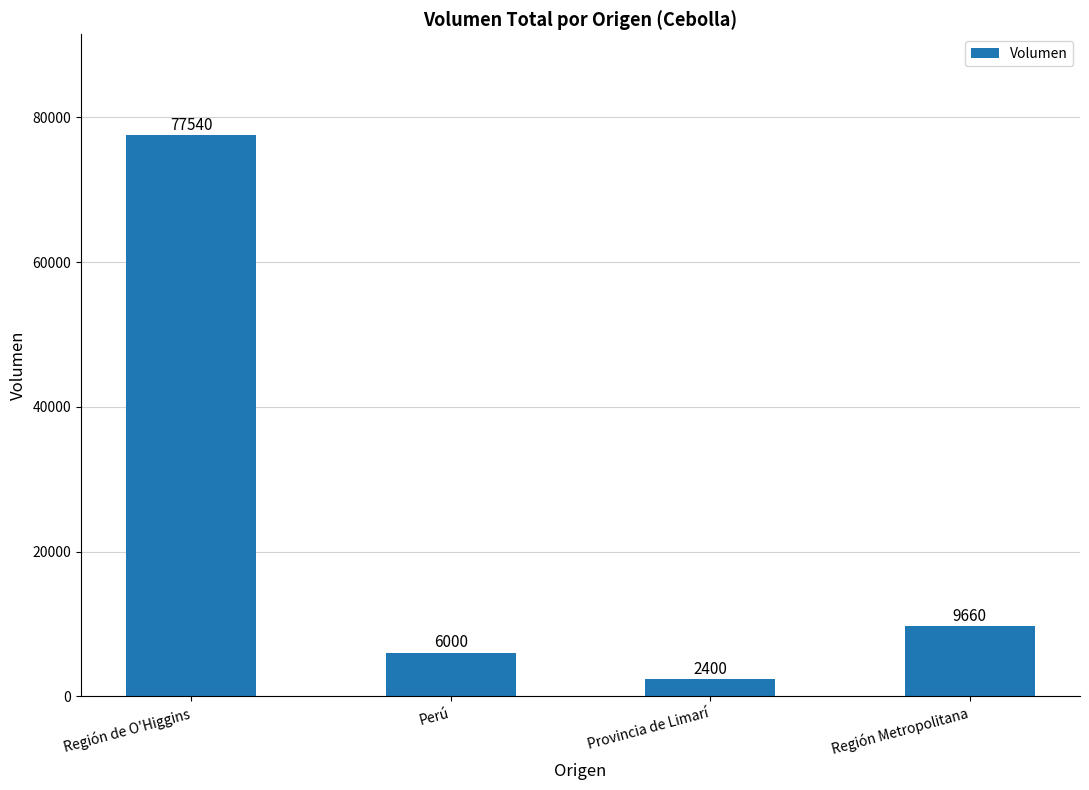

Rank the categories by value from highest to lowest.

Región de O'Higgins, Región Metropolitana, Perú, Provincia de Limarí